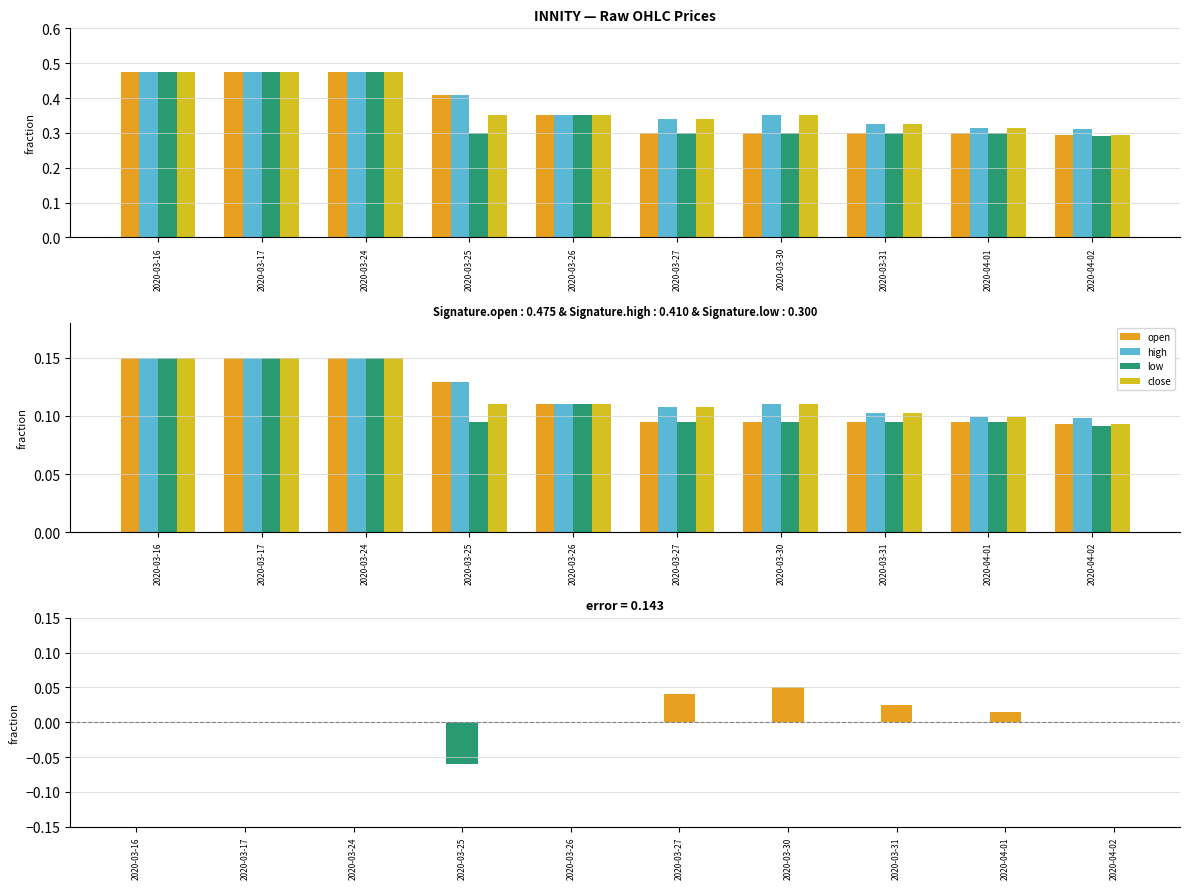

At which label does high reach its minimum?

2020-04-02